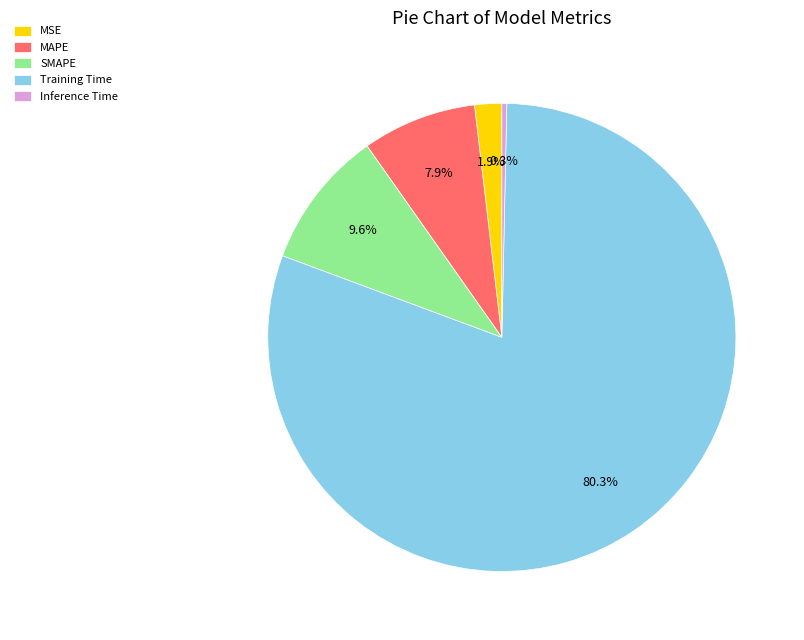

What is the total percentage of Inference Time and MAPE?

8.2%